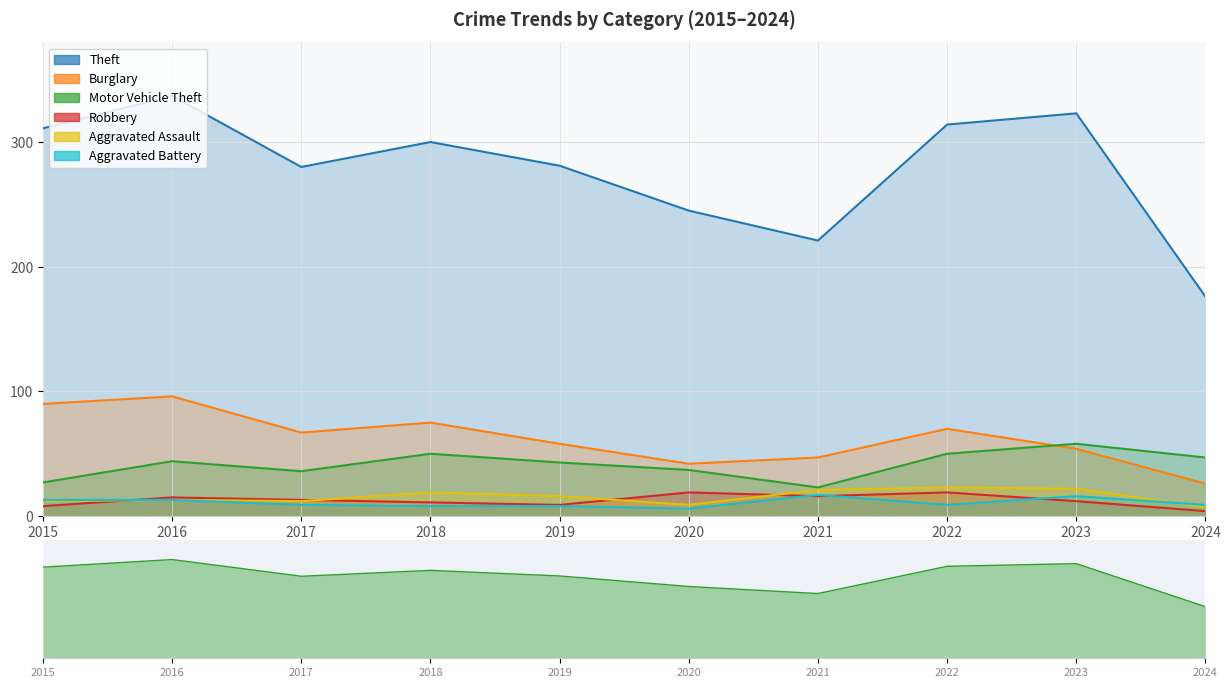

What is the average value of the Theft series?

279